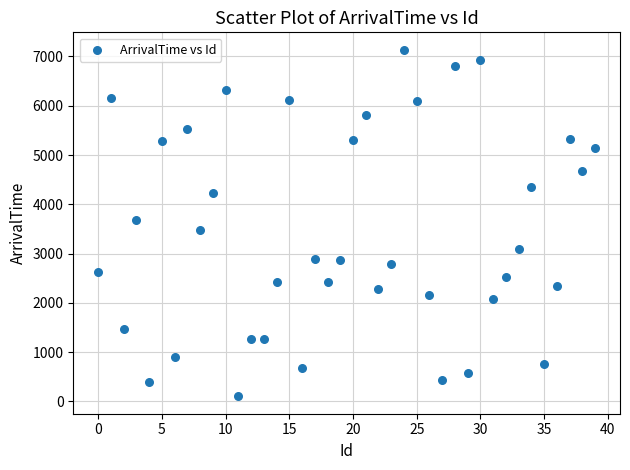

What is the range of X values (max minus min)?

39